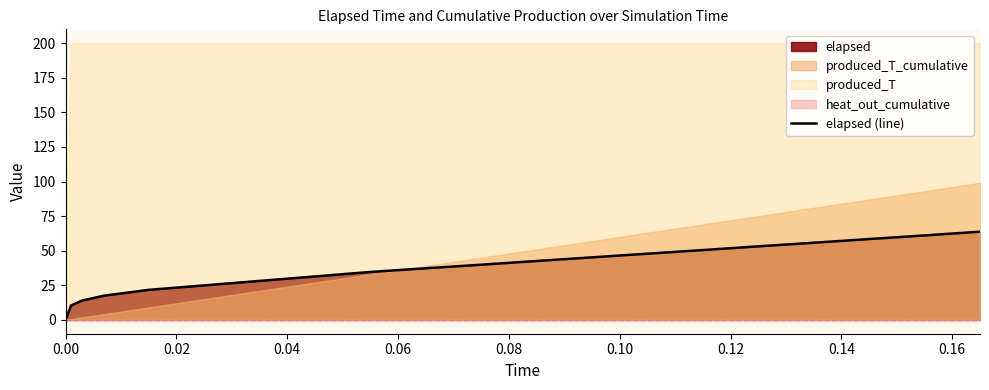

Reading left to right, list all the values displayed in this chart.

0.0	10.4	14.0	17.5	21.7	24.9	28.2	31.4	34.7	37.3	39.9	42.6	45.2	47.8	50.5	53.1	55.8	58.4	61.0	63.7